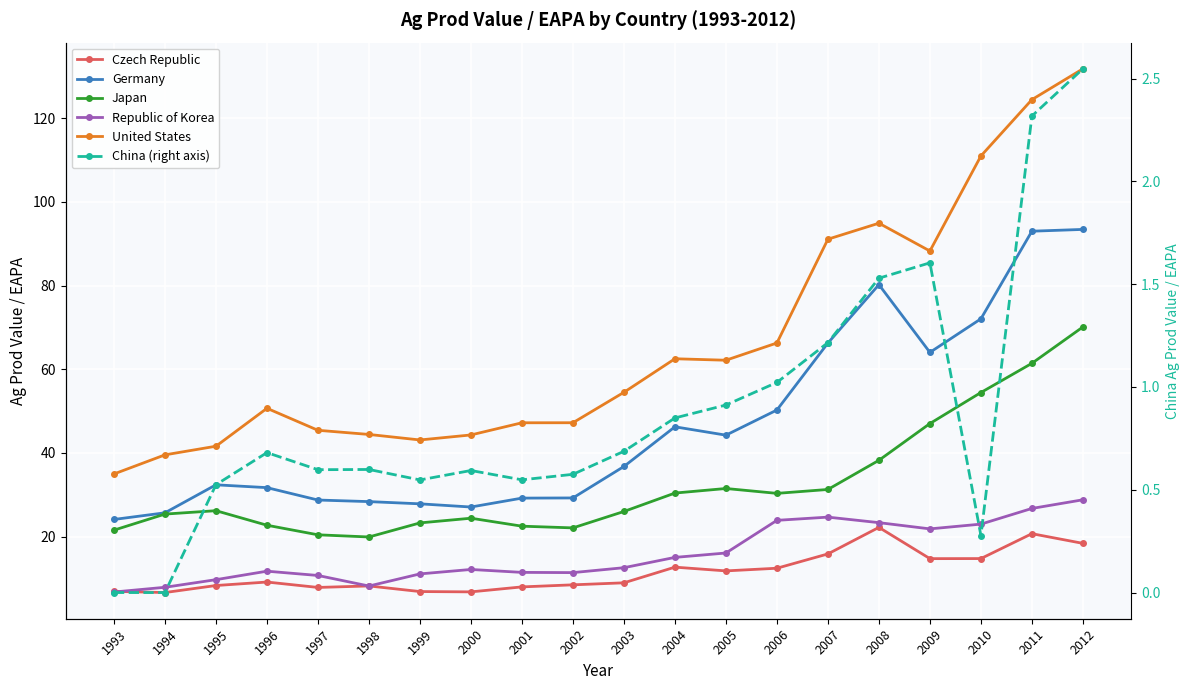

True or false: United States has more than 1 interior local peaks.

True